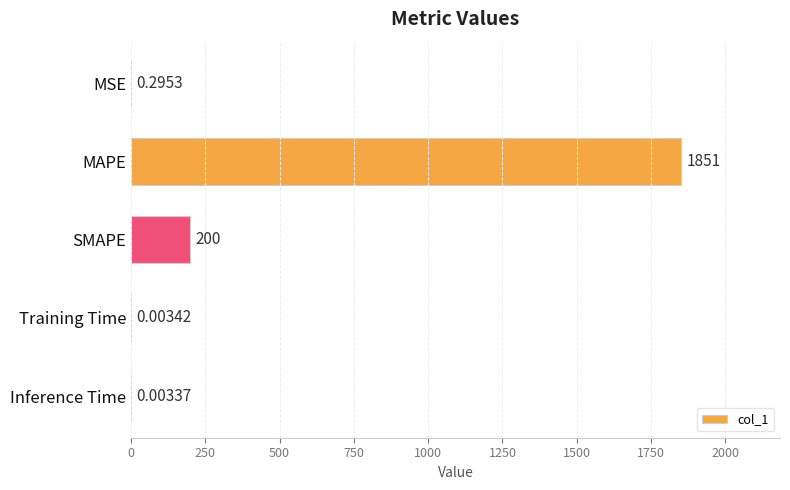

At which category does the chart reach its peak across all series?

MAPE